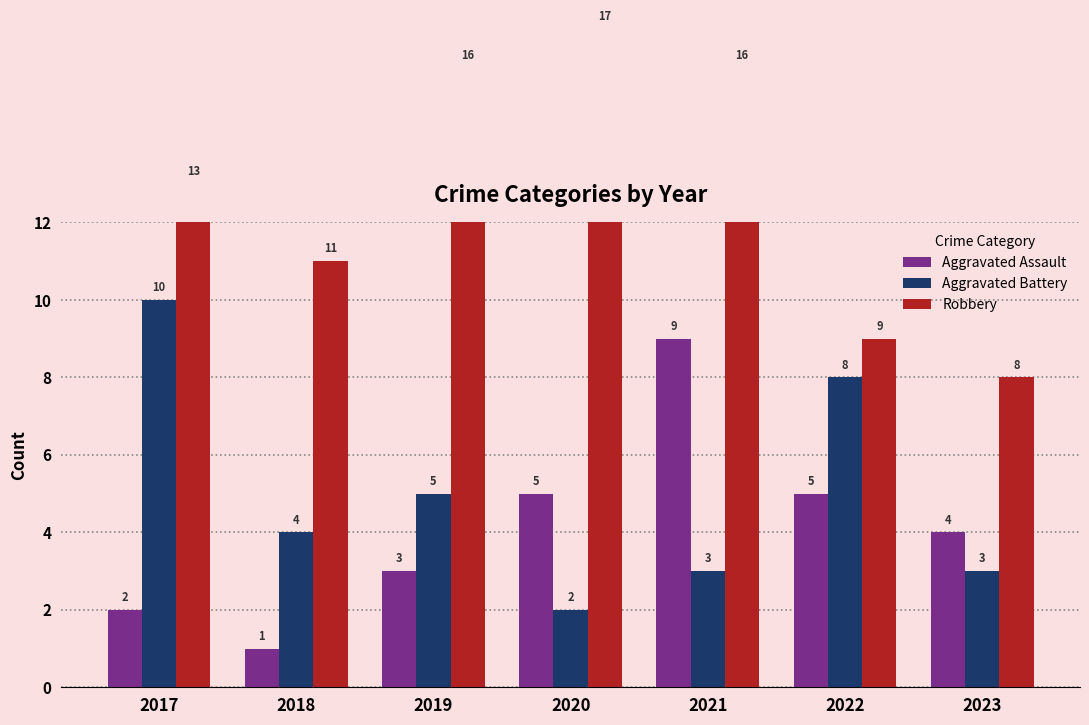

How many categories are shown in the chart?

7